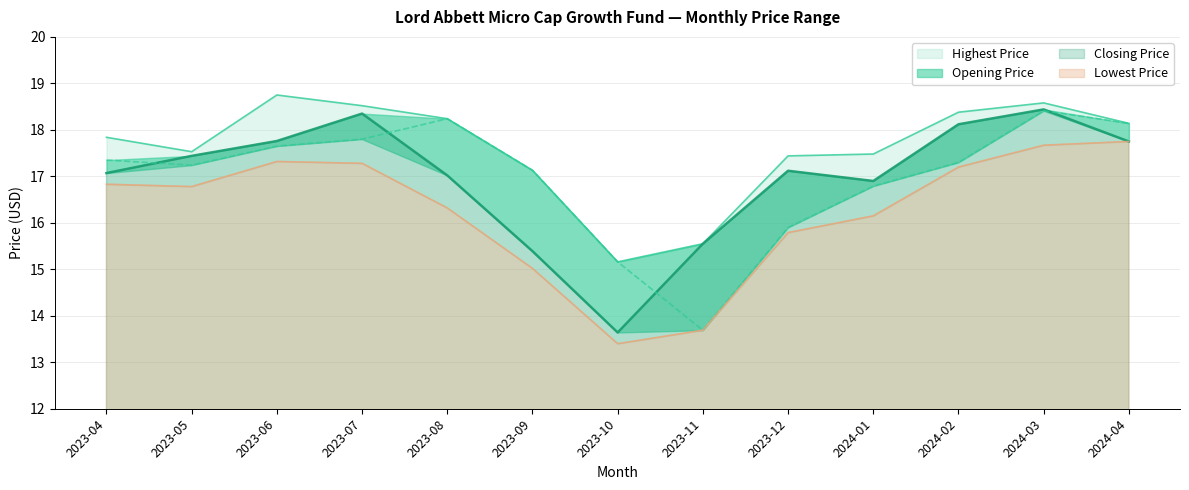

Reading right to left, extract all data points from this chart.

Opening Price: 2024-04=18.1	2024-03=18.4	2024-02=17.3	2024-01=16.8	2023-12=15.9	2023-11=13.7	2023-10=15.2	2023-09=17.1	2023-08=18.2	2023-07=17.8	2023-06=17.6	2023-05=17.2	2023-04=17.4
Closing Price: 2024-04=17.8	2024-03=18.4	2024-02=18.1	2024-01=16.9	2023-12=17.1	2023-11=15.6	2023-10=13.6	2023-09=15.4	2023-08=17.0	2023-07=18.4	2023-06=17.8	2023-05=17.4	2023-04=17.1
Highest Price: 2024-04=18.1	2024-03=18.6	2024-02=18.4	2024-01=17.5	2023-12=17.4	2023-11=15.6	2023-10=15.2	2023-09=17.1	2023-08=18.2	2023-07=18.5	2023-06=18.8	2023-05=17.5	2023-04=17.8
Lowest Price: 2024-04=17.8	2024-03=17.7	2024-02=17.2	2024-01=16.1	2023-12=15.8	2023-11=13.7	2023-10=13.4	2023-09=15.0	2023-08=16.3	2023-07=17.3	2023-06=17.3	2023-05=16.8	2023-04=16.8